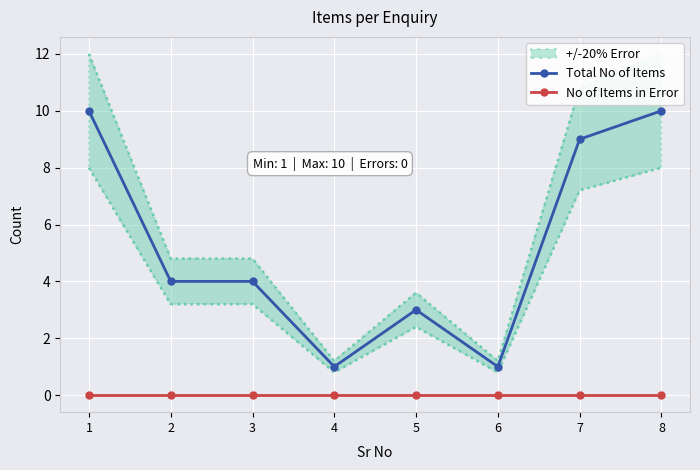

Is the value of No of Items in Error at 4 greater than the value of Total No of Items at 5?

No